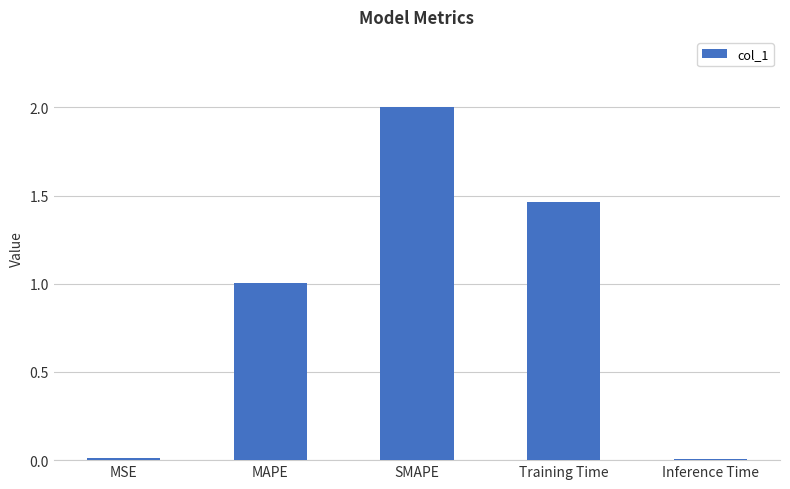

How many data points does each series have?

5